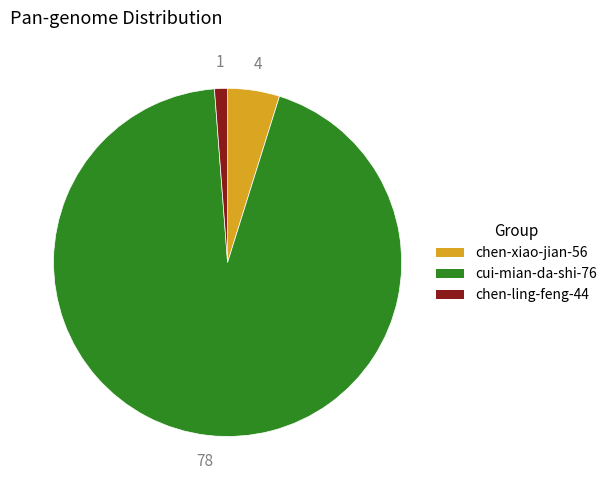

Which slice is the largest?

cui-mian-da-shi-76